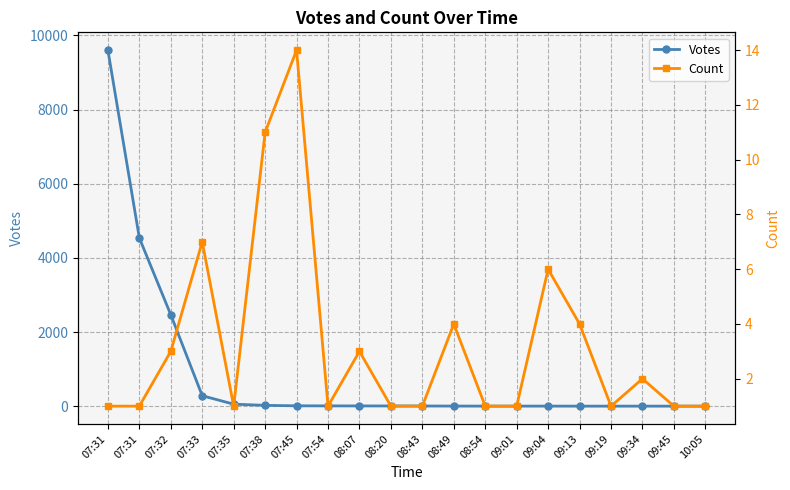

What is the spread (max minus min) of values at 07:31?

9601